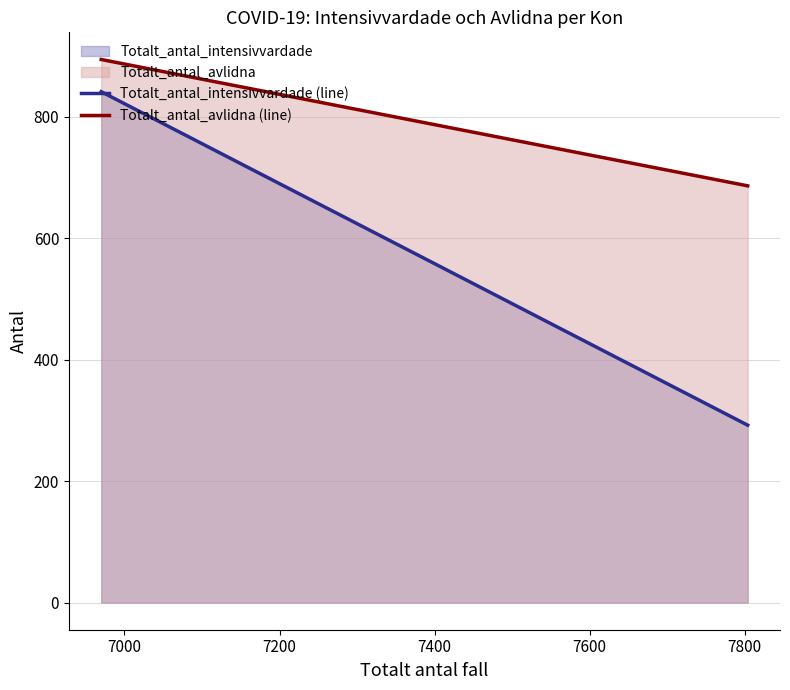

Which series has the widest spread of values?

Totalt_antal_intensivvardade